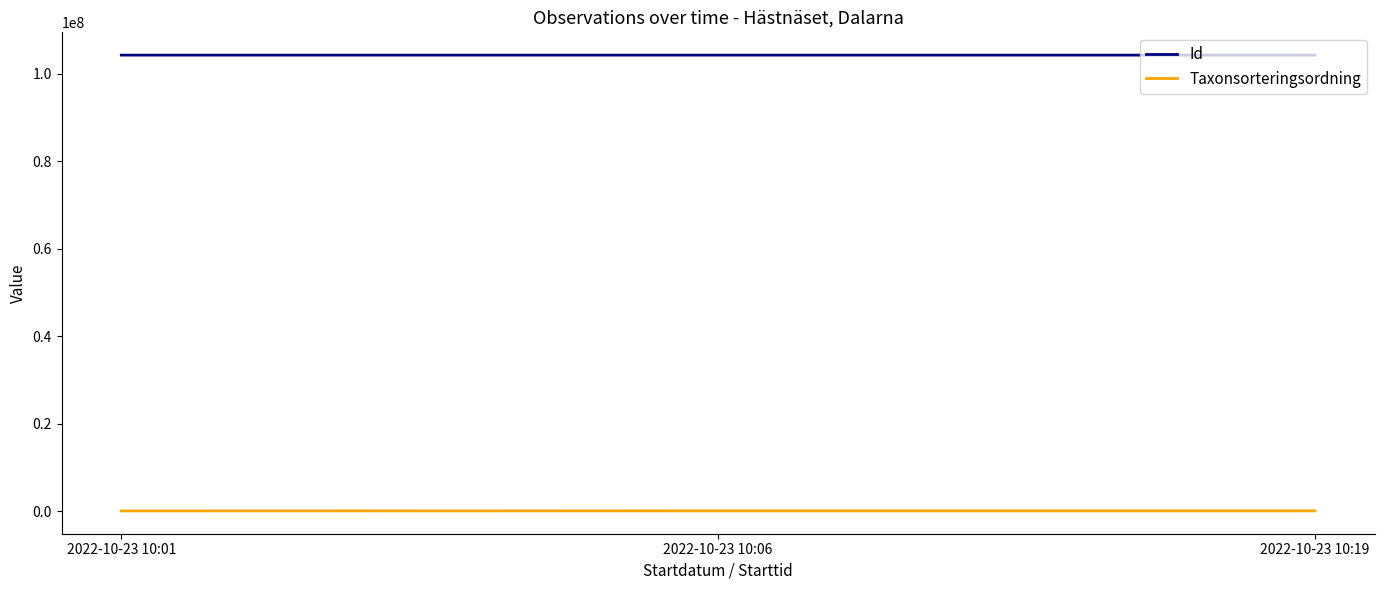

Rank the series by their maximum value, from lowest to highest.

Taxonsorteringsordning, Id